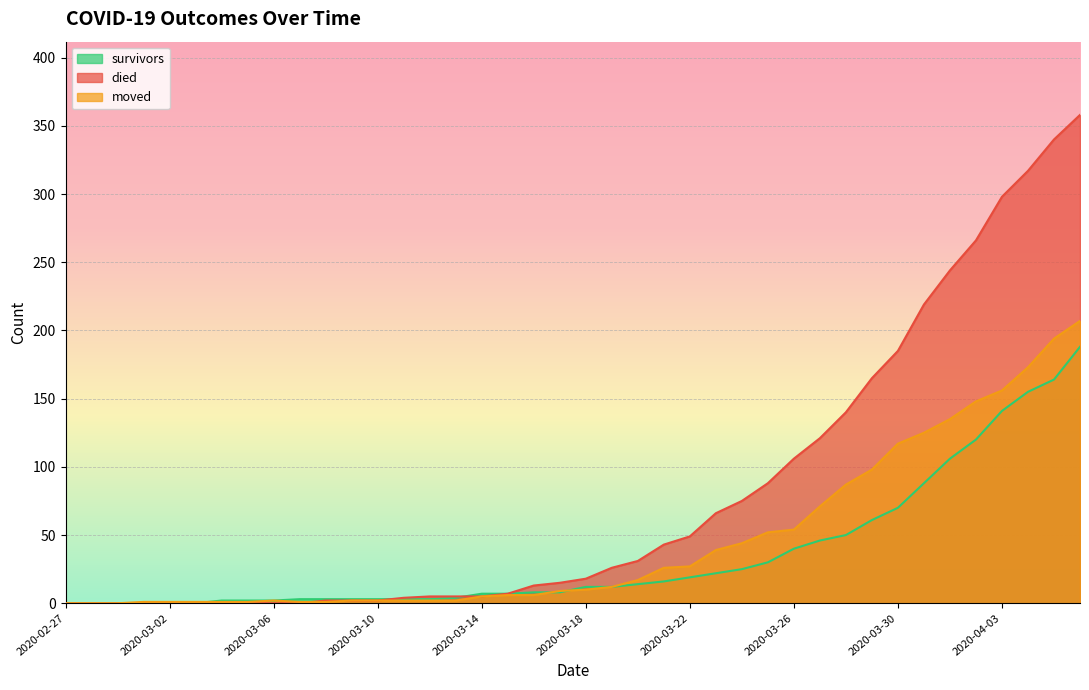

The moved series shows 3 at 2020-03-09. True or false?

False